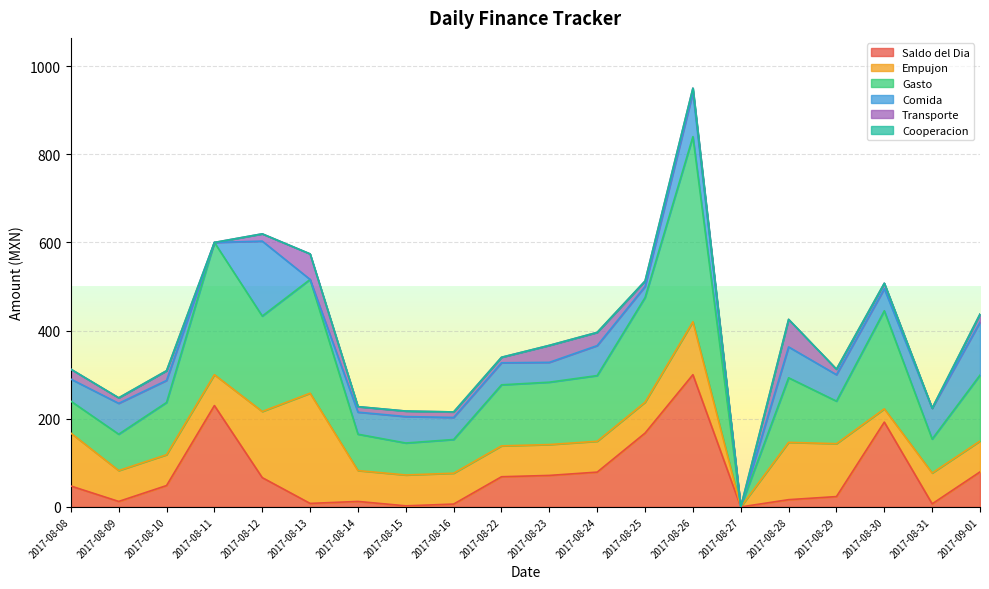

Which category has the highest value in the Saldo del Dia series?

2017-08-26